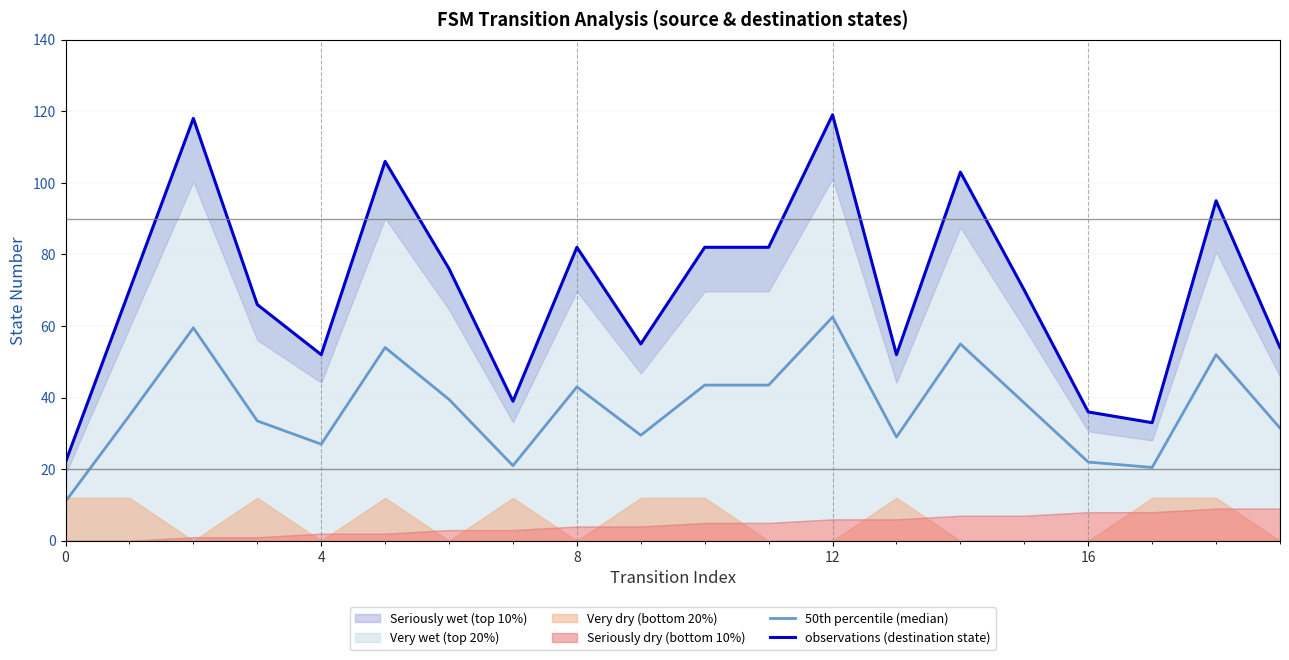

Is it true that 50th percentile (median) equals 21.0 at 7?

True